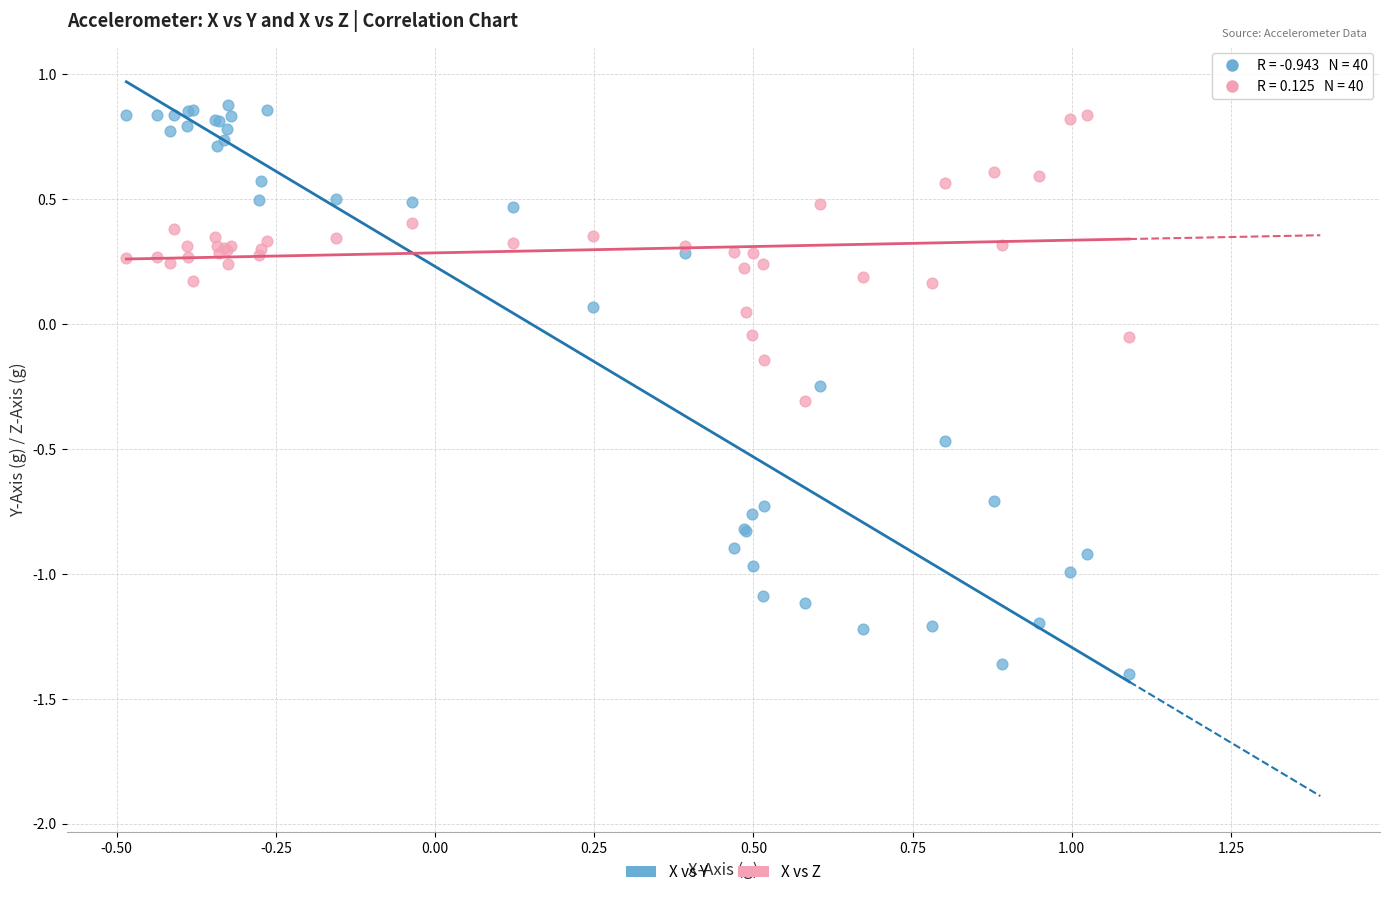

What is the X range (max minus min) for the scatter plot?

1.6